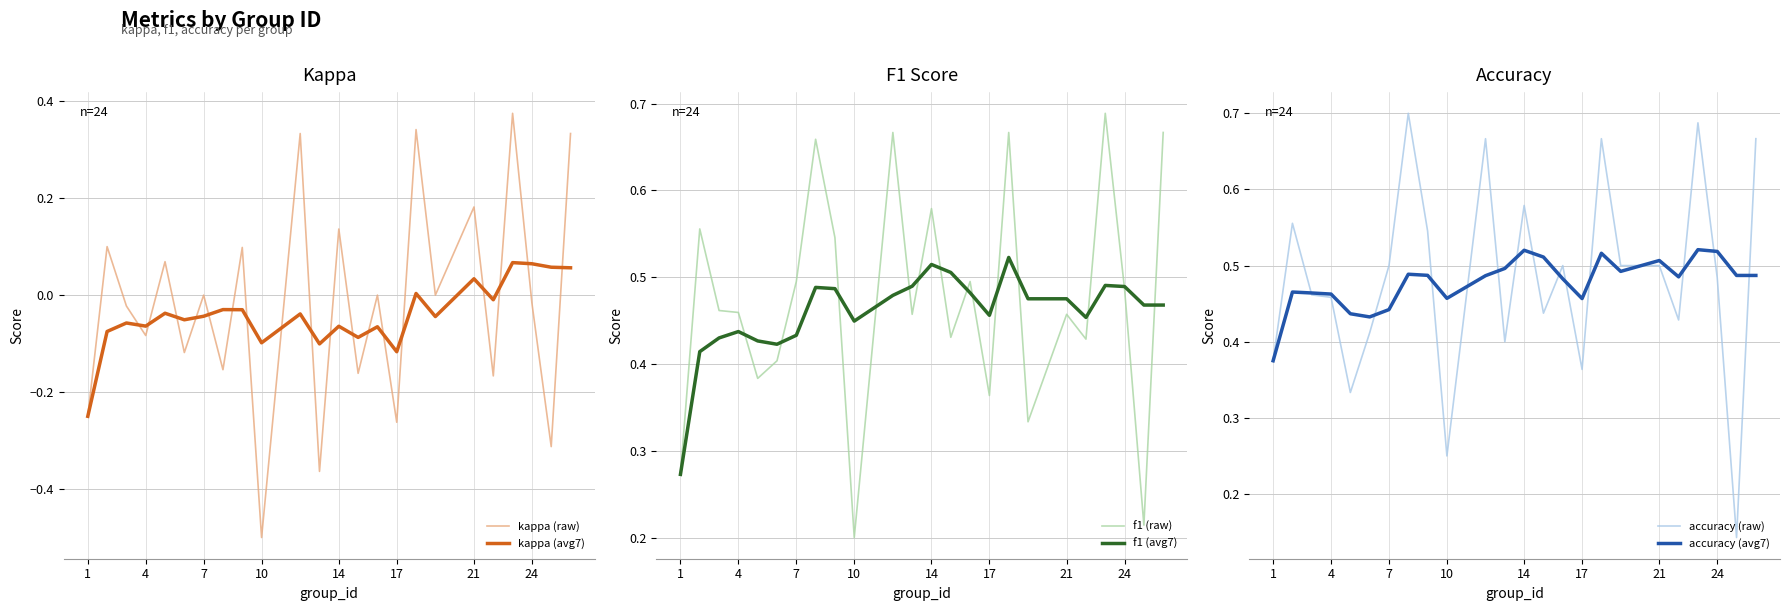

Where is f1 (raw) nearest to the value 0?

10